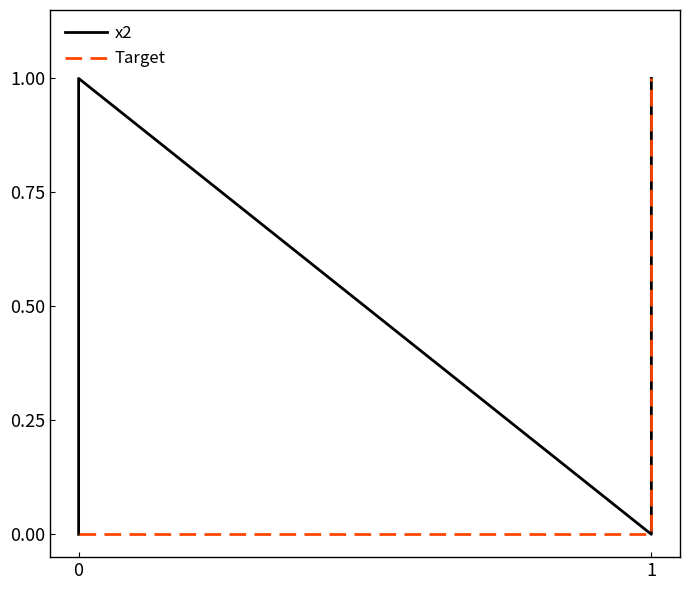

Is it true that x2 equals 0 at 1?

True